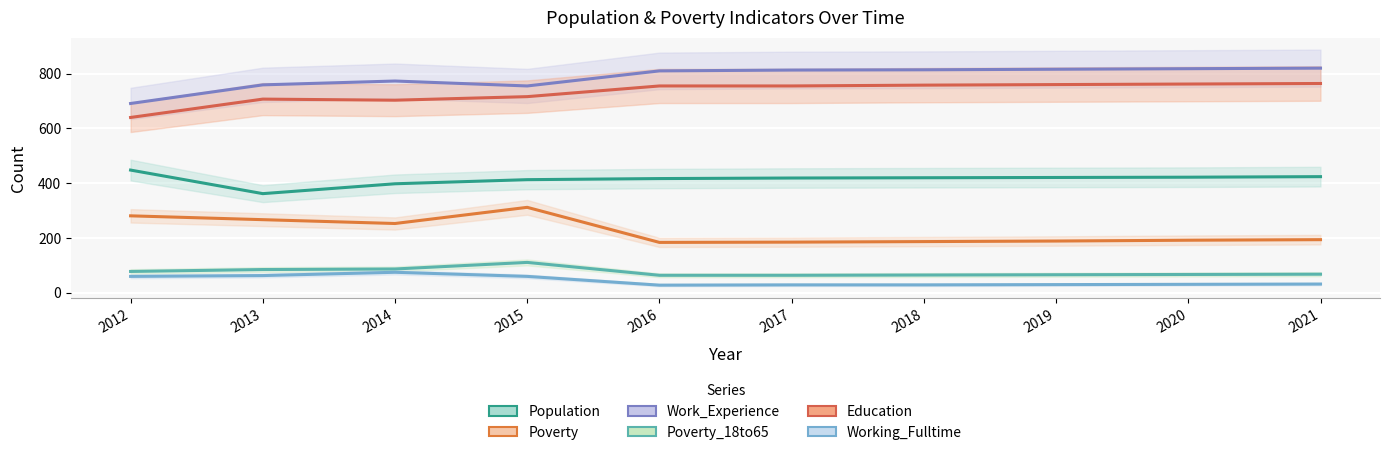

At which category is the sum across all series the highest?

2015